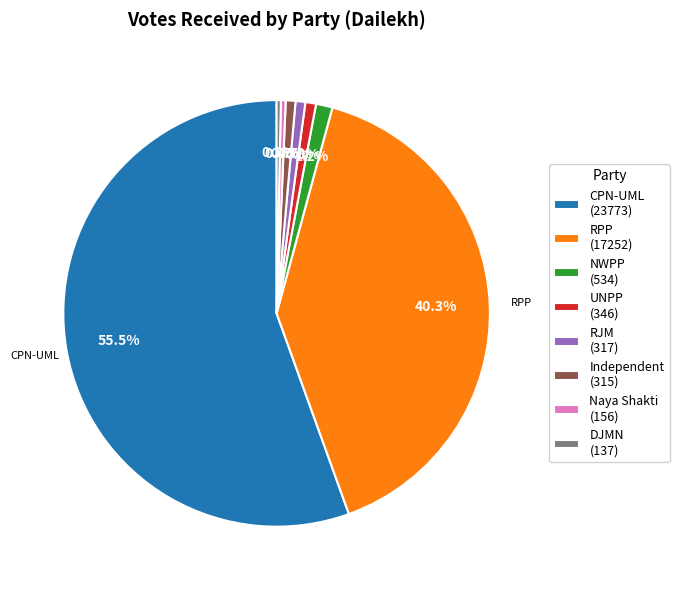

Does any single category account for the majority?

Yes